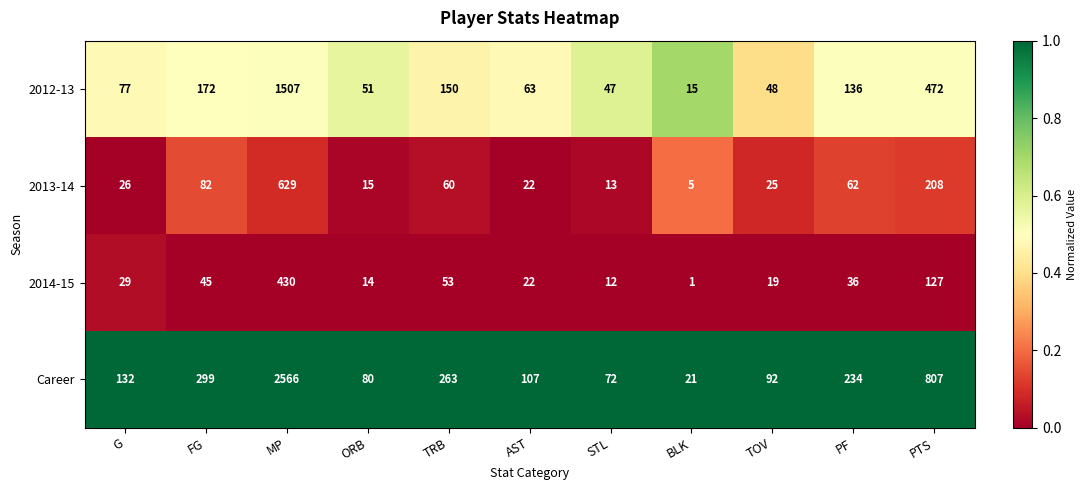

What is the spread (max minus min) of values at TRB?

210